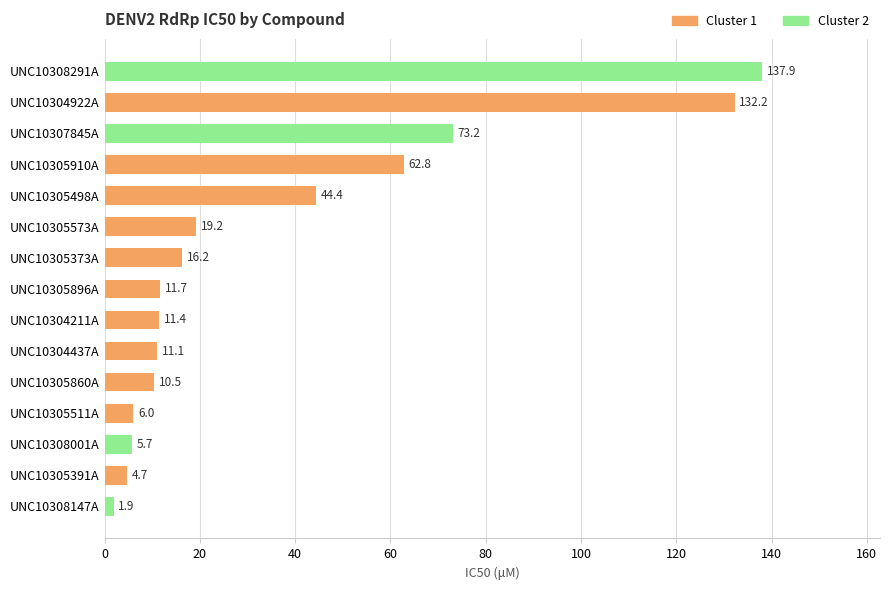

Rank the categories by value from highest to lowest.

UNC10308291A, UNC10304922A, UNC10307845A, UNC10305910A, UNC10305498A, UNC10305573A, UNC10305373A, UNC10305896A, UNC10304211A, UNC10304437A, UNC10305860A, UNC10305511A, UNC10308001A, UNC10305391A, UNC10308147A